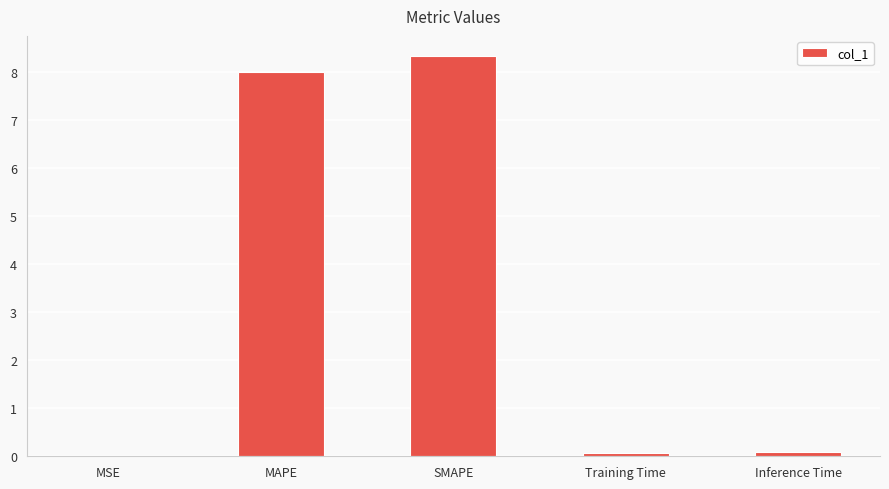

What is the sum of the values at MSE and Training Time?

0.1